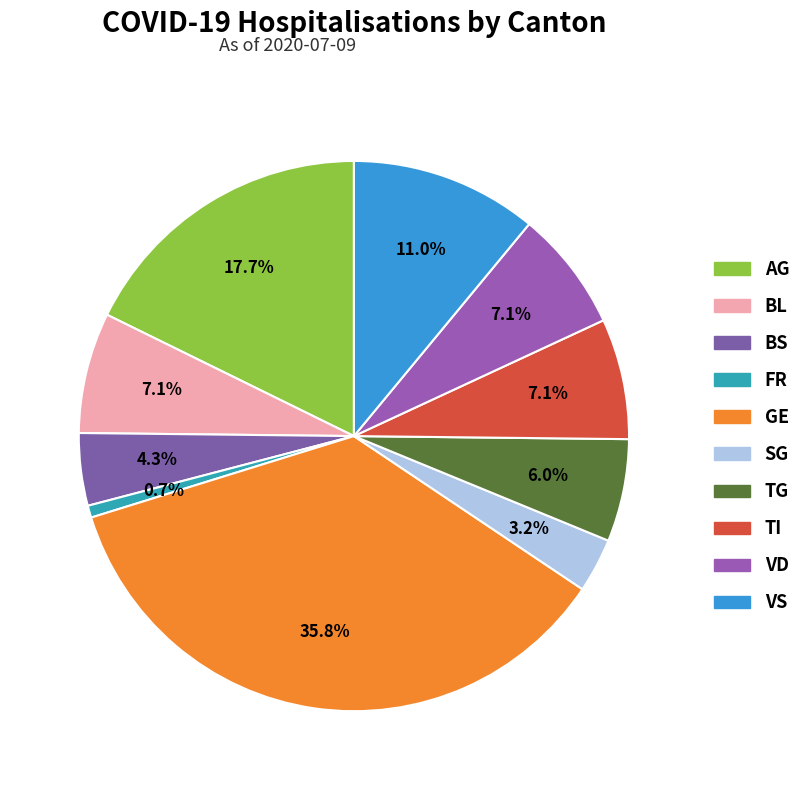

What is the largest slice in the pie chart?

GE